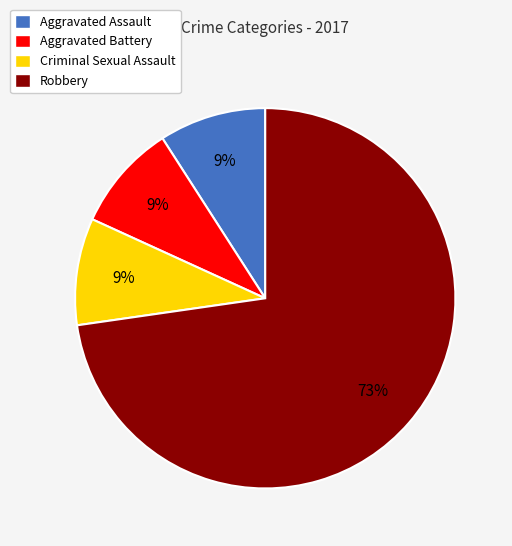

Which has a higher value, Aggravated Battery or Robbery?

Robbery